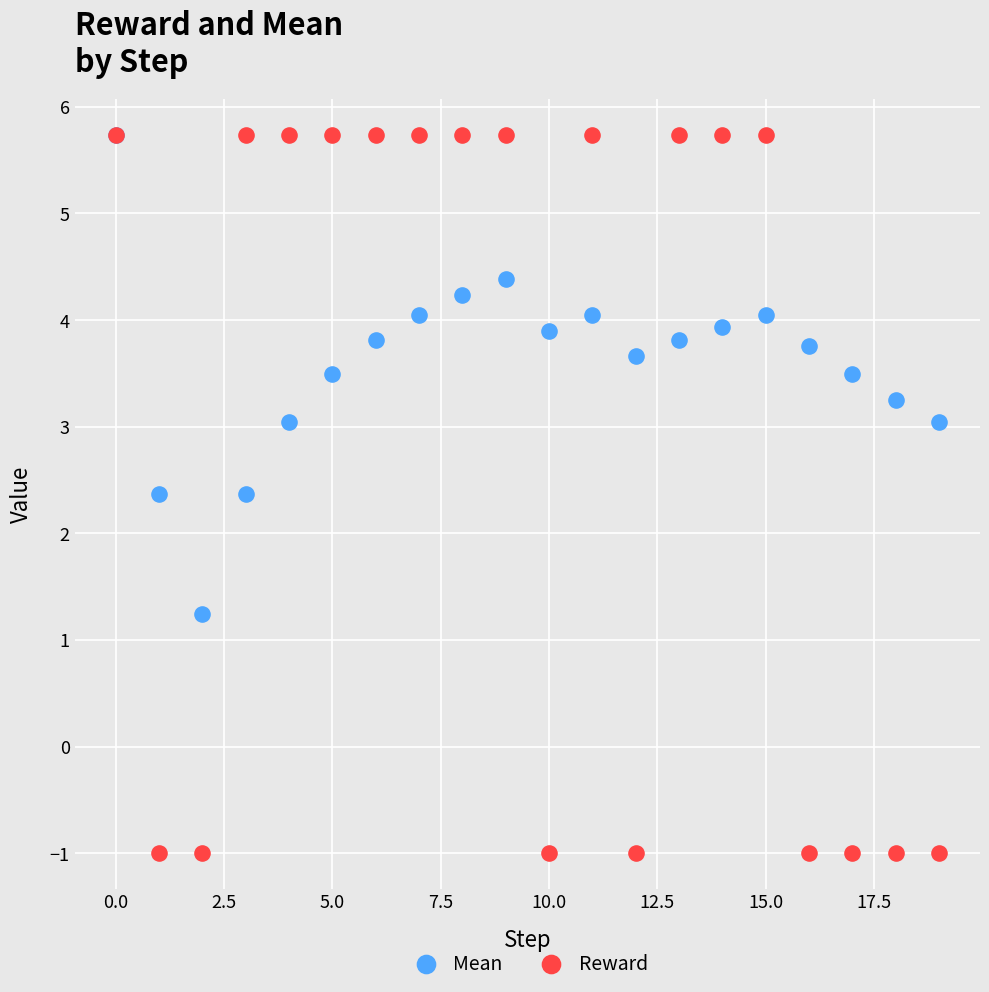

Which series contains the lowest Y value?

Reward